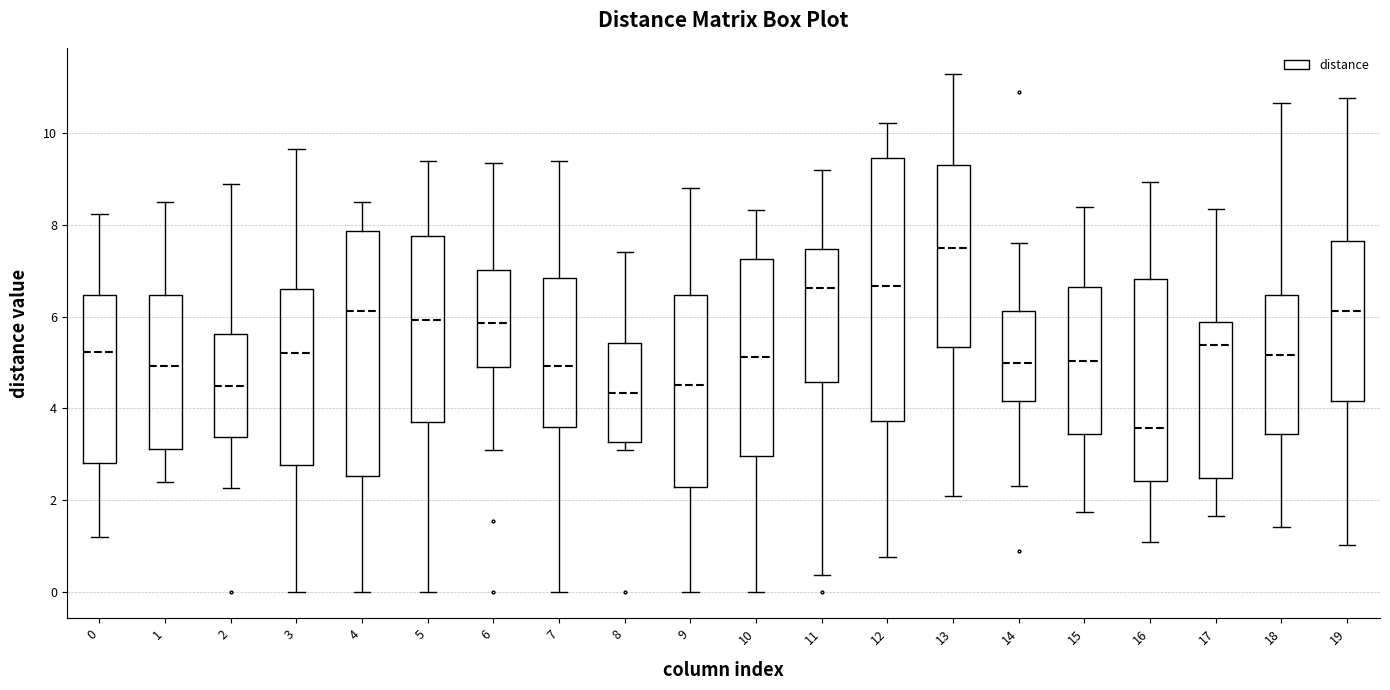

Reading left to right, transcribe this box plot: for each box, give where its median line is, the range the box spans, and where its two whiskers end, as read against the y-axis. The values are not printed on the chart, so give them approximately, as read against the axis.

0: median 5.2, box 2.8 to 6.4, whiskers 1.2 to 8.2
1: median 5.0, box 3.2 to 6.4, whiskers 2.4 to 8.4
2: median 4.4, box 3.4 to 5.6, whiskers 2.2 to 8.8
3: median 5.2, box 2.8 to 6.6, whiskers 0.0 to 9.6
4: median 6.2, box 2.6 to 7.8, whiskers 0.0 to 8.4
5: median 6.0, box 3.6 to 7.8, whiskers 0.0 to 9.4
6: median 5.8, box 4.8 to 7.0, whiskers 3.2 to 9.4
7: median 5.0, box 3.6 to 6.8, whiskers 0.0 to 9.4
8: median 4.4, box 3.2 to 5.4, whiskers 3.2 (just below the box's lower edge) to 7.4
9: median 4.6, box 2.2 to 6.4, whiskers 0.0 to 8.8
10: median 5.2, box 3.0 to 7.2, whiskers 0.0 to 8.4
11: median 6.6, box 4.6 to 7.4, whiskers 0.4 to 9.2
12: median 6.6, box 3.8 to 9.4, whiskers 0.8 to 10.2
13: median 7.6, box 5.4 to 9.2, whiskers 2.0 to 11.2
14: median 5.0, box 4.2 to 6.2, whiskers 2.4 to 7.6
15: median 5.0, box 3.4 to 6.6, whiskers 1.8 to 8.4
16: median 3.6, box 2.4 to 6.8, whiskers 1.2 to 9.0
17: median 5.4, box 2.4 to 5.8, whiskers 1.6 to 8.4
18: median 5.2, box 3.4 to 6.4, whiskers 1.4 to 10.6
19: median 6.2, box 4.2 to 7.6, whiskers 1.0 to 10.8